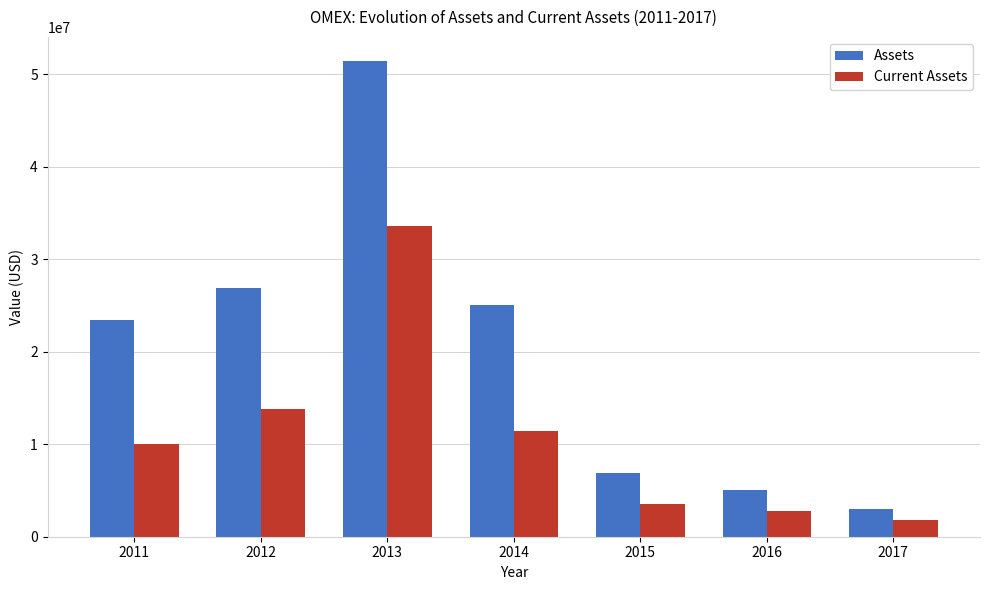

What are all the series names shown in the legend?

Assets, Current Assets